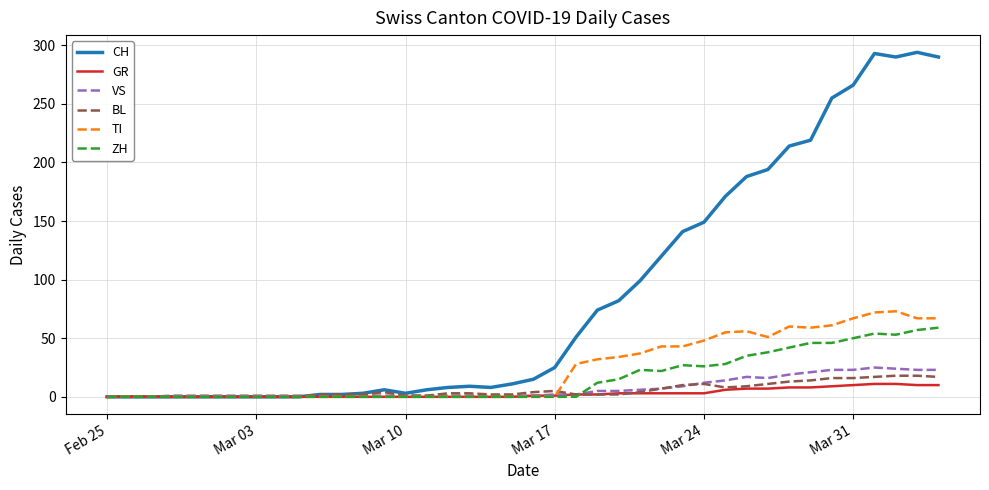

What is the difference between the second highest and second lowest values in the BL series?

18